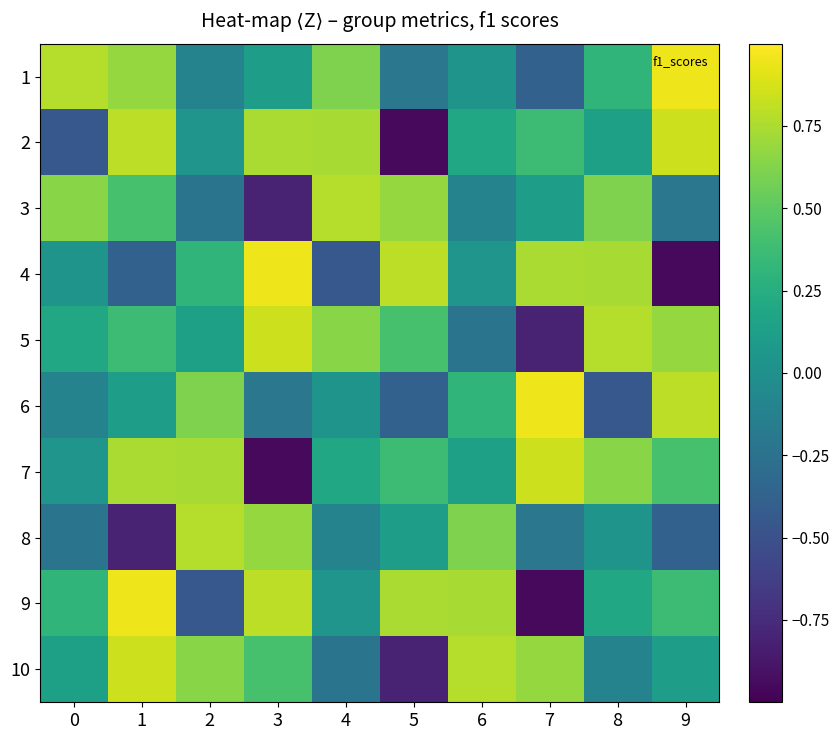

Reading right to left, list all the values displayed in this chart.

1: 9=0.9	8=0.3	7=-0.4	6=0.0	5=-0.2	4=0.6	3=0.1	2=-0.1	1=0.7	0=0.8
2: 9=0.9	8=0.1	7=0.4	6=0.2	5=-0.9	4=0.7	3=0.7	2=0.0	1=0.8	0=-0.5
3: 9=-0.2	8=0.6	7=0.1	6=-0.1	5=0.7	4=0.8	3=-0.8	2=-0.2	1=0.4	0=0.6
4: 9=-0.9	8=0.7	7=0.7	6=0.0	5=0.8	4=-0.5	3=0.9	2=0.3	1=-0.4	0=0.0
5: 9=0.7	8=0.8	7=-0.8	6=-0.2	5=0.4	4=0.6	3=0.9	2=0.1	1=0.4	0=0.2
6: 9=0.8	8=-0.5	7=0.9	6=0.3	5=-0.4	4=0.0	3=-0.2	2=0.6	1=0.1	0=-0.1
7: 9=0.4	8=0.6	7=0.9	6=0.1	5=0.4	4=0.2	3=-0.9	2=0.7	1=0.7	0=0.0
8: 9=-0.4	8=0.0	7=-0.2	6=0.6	5=0.1	4=-0.1	3=0.7	2=0.8	1=-0.8	0=-0.2
9: 9=0.4	8=0.2	7=-0.9	6=0.7	5=0.7	4=0.0	3=0.8	2=-0.5	1=0.9	0=0.3
10: 9=0.1	8=-0.1	7=0.7	6=0.8	5=-0.8	4=-0.2	3=0.4	2=0.6	1=0.9	0=0.1